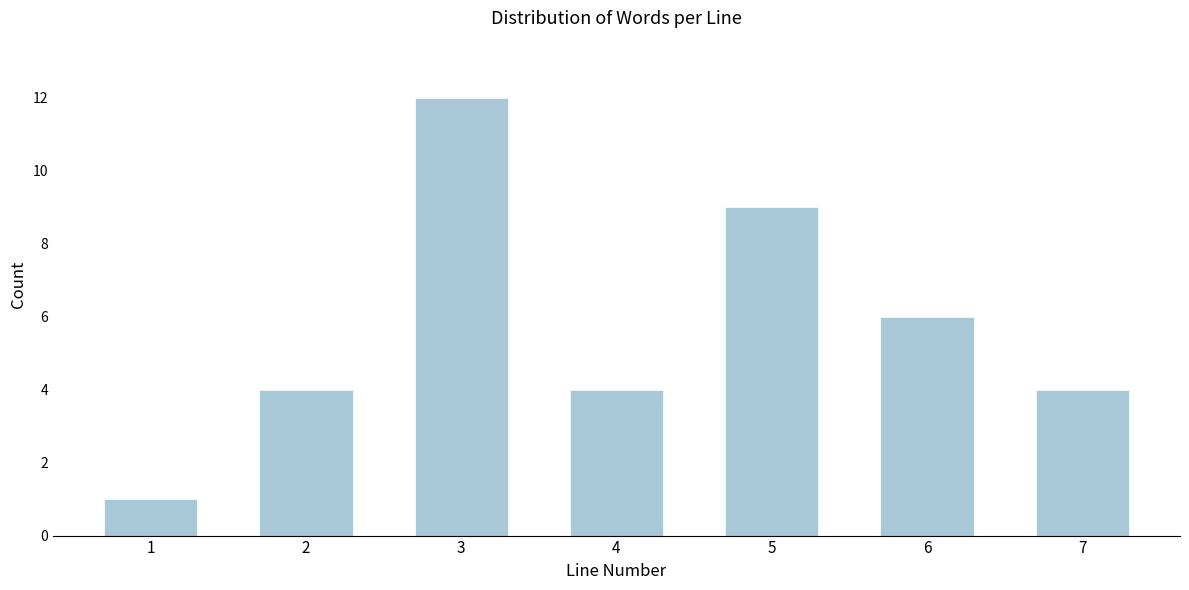

Reading left to right, what are all the values shown in this chart?

1	4	12	4	9	6	4